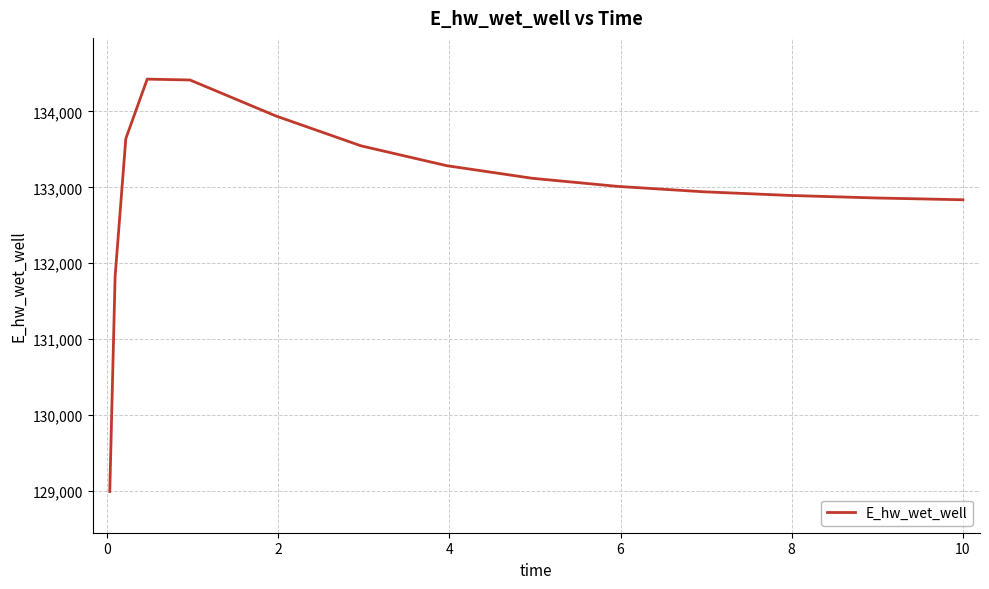

How many series are shown in this chart?

1